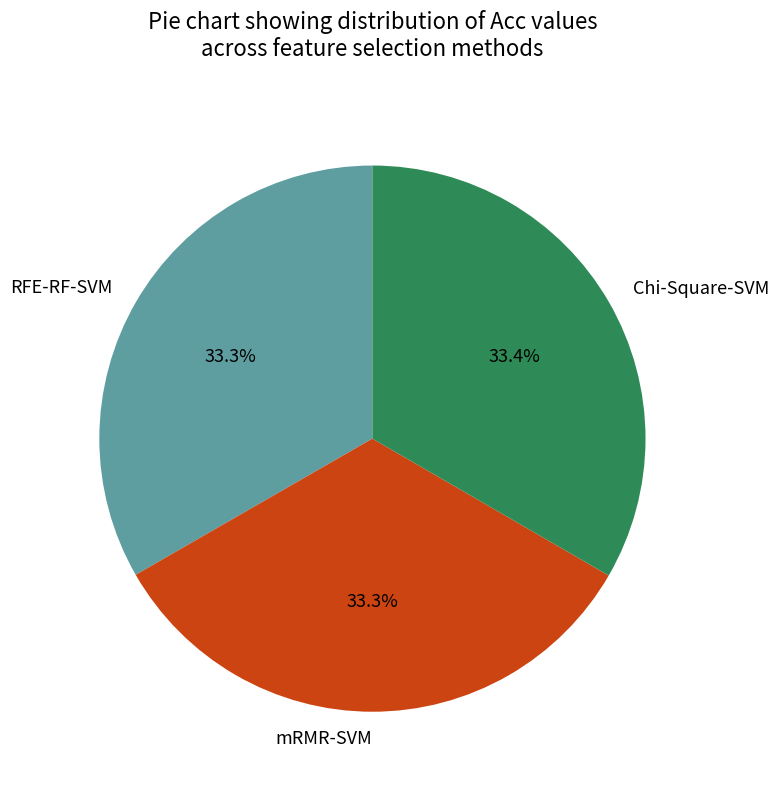

How many segments does this pie chart have?

3